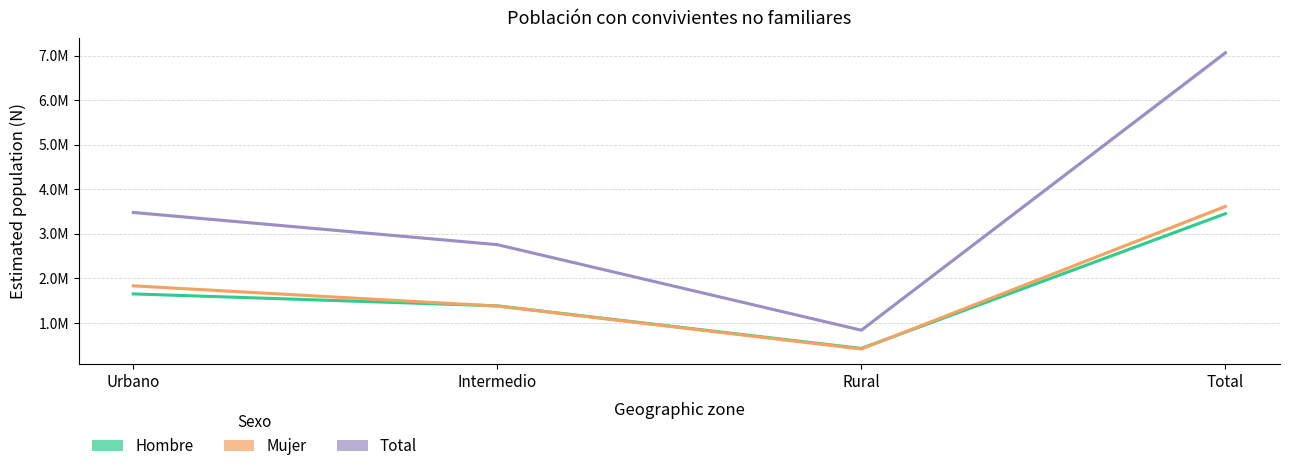

Reading left to right, what are all the values shown in this chart?

Hombre: 1647586	1379101	422814	3449501
Mujer: 1828858	1374279	409576	3612712
Total: 3476444	2753379	832390	7062213